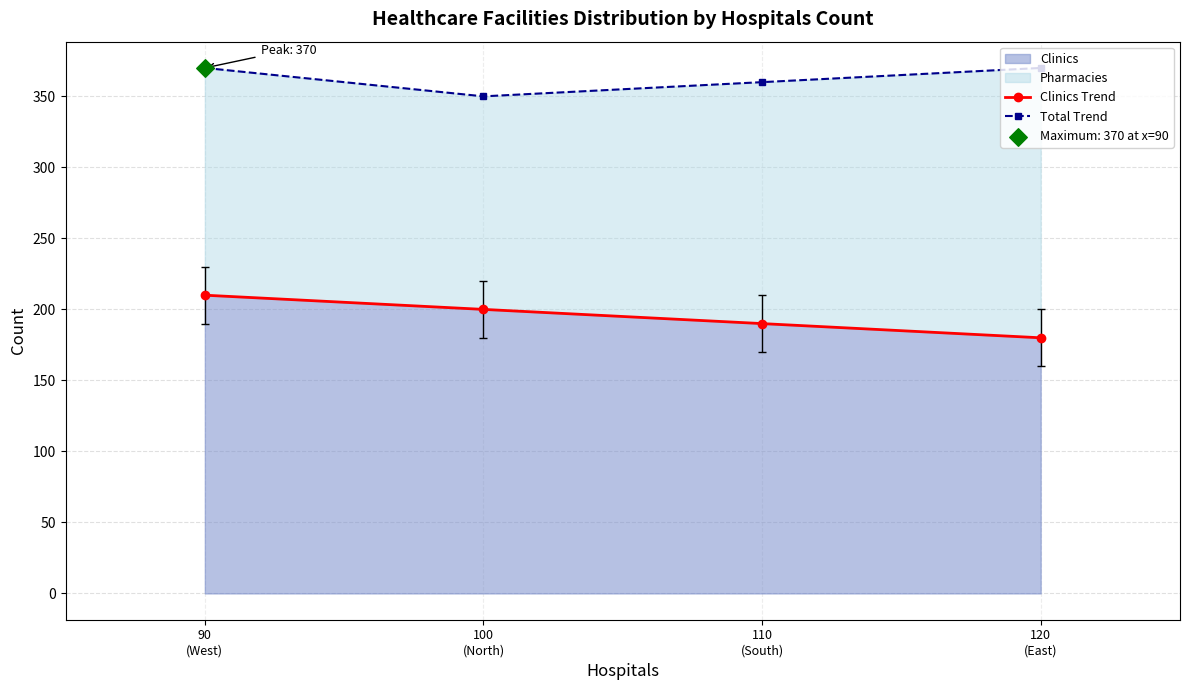

Which series contains the highest Y value?

Total Trend